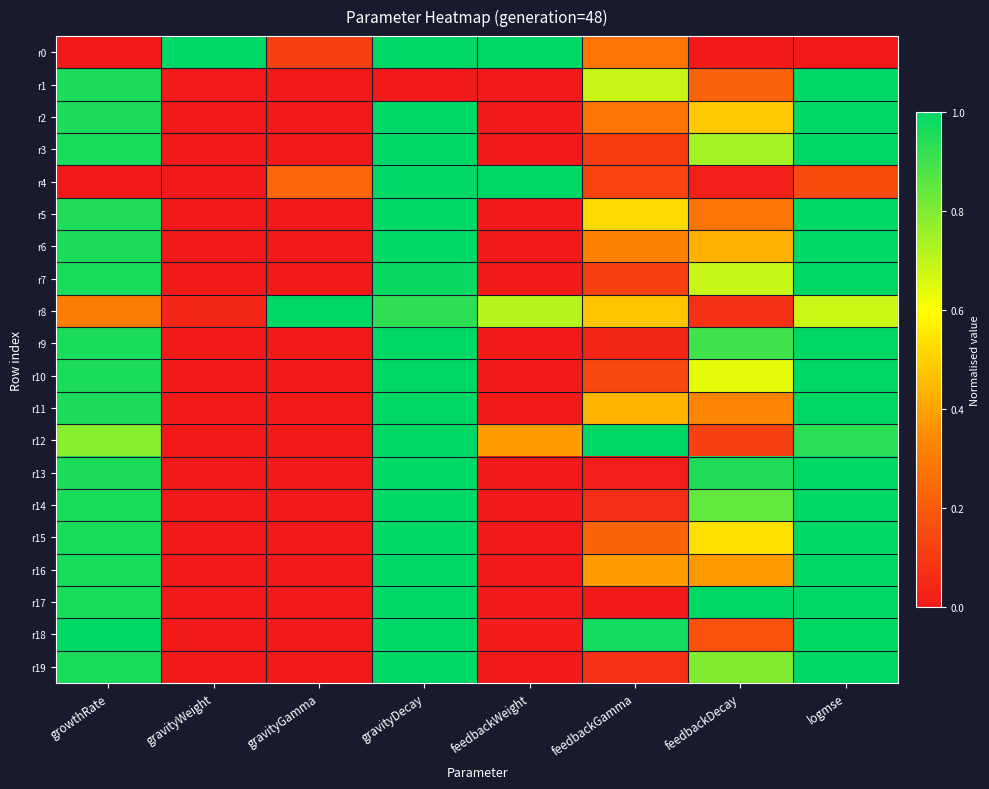

At how many categories does at least one series exceed 0?

8